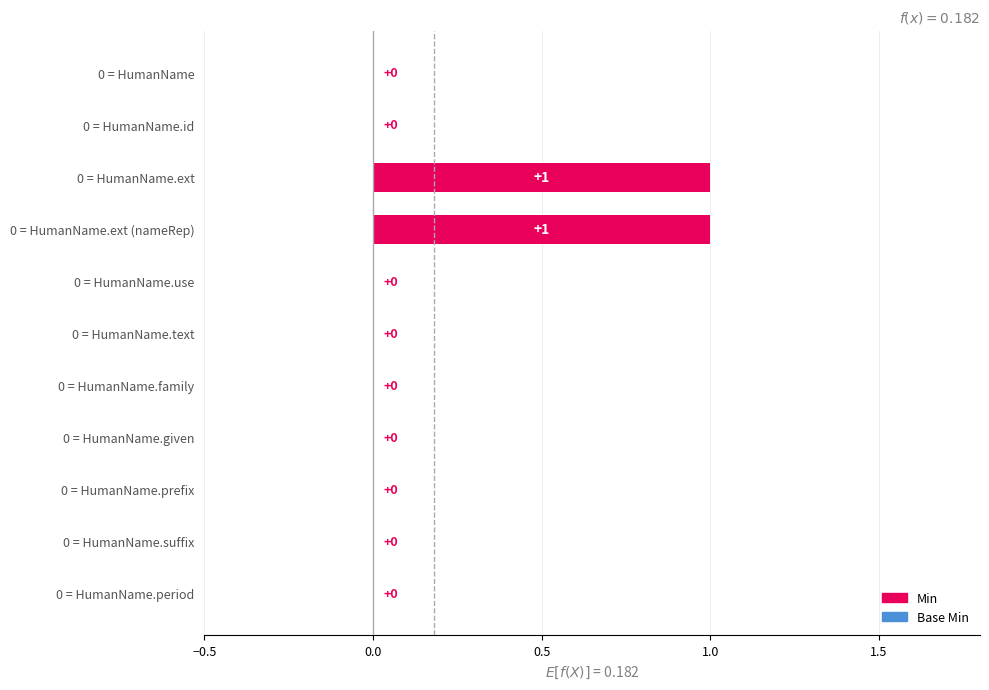

What is the sum of all values?

2